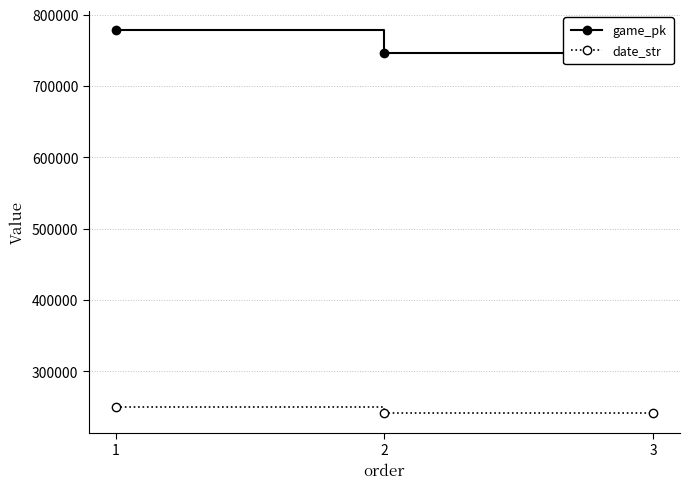

At how many categories does at least one series exceed 282865?

3